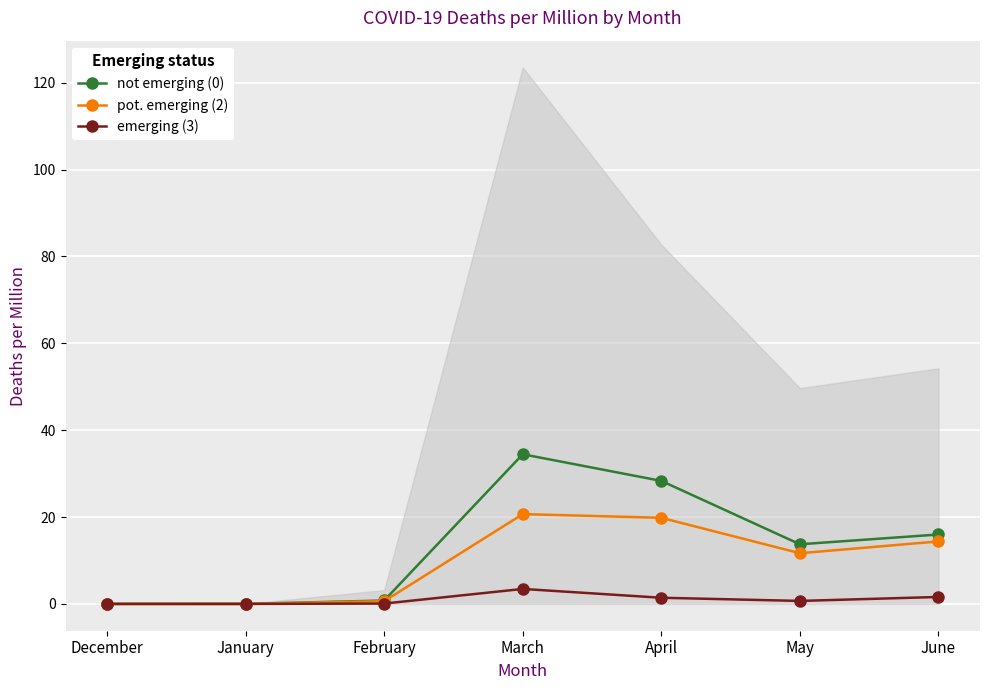

How many values in the not emerging (0) series are below 13?

3